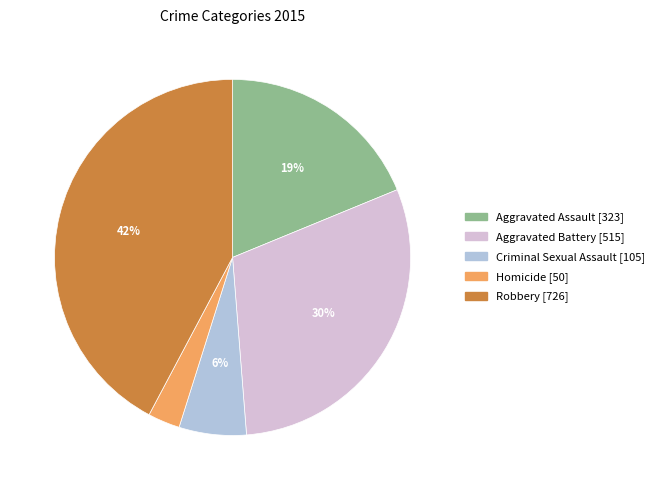

Which slice is the largest?

Robbery